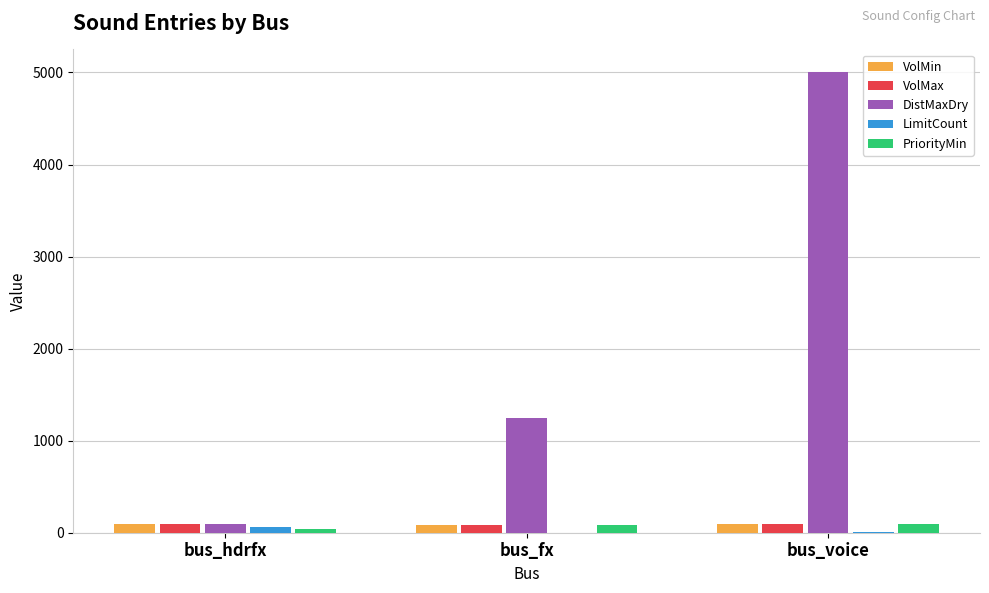

Count the number of categories in the chart.

3